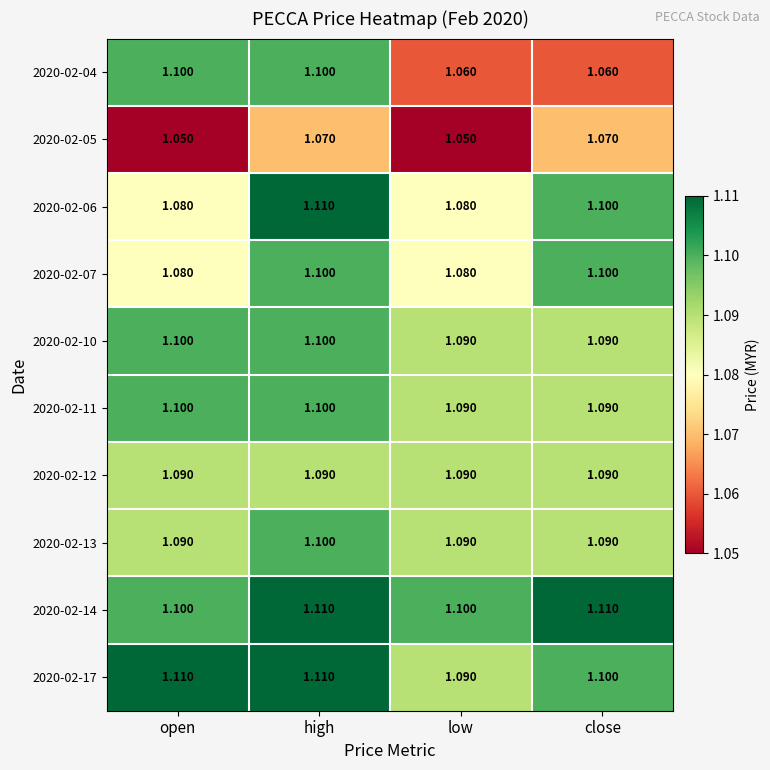

Where is 2020-02-17 nearest to the value 1?

low